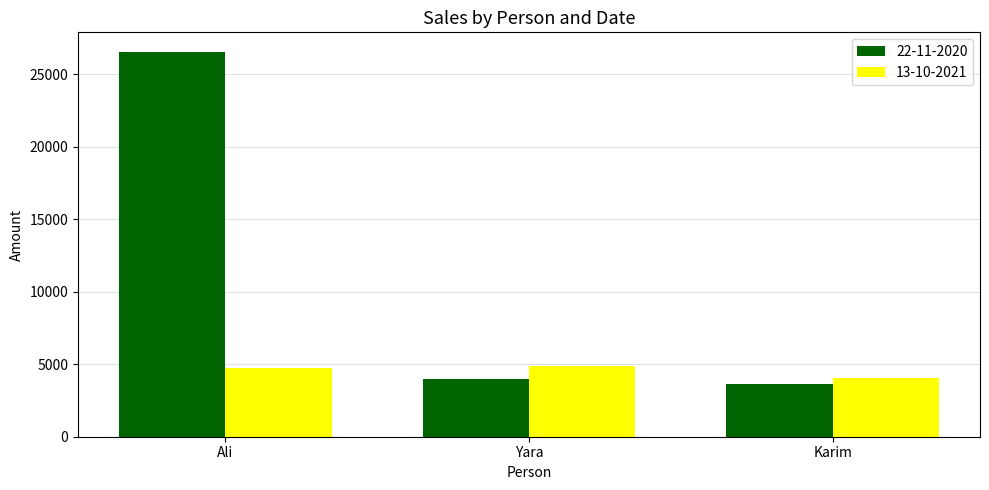

Rank the series at Karim from highest to lowest value.

13-10-2021, 22-11-2020